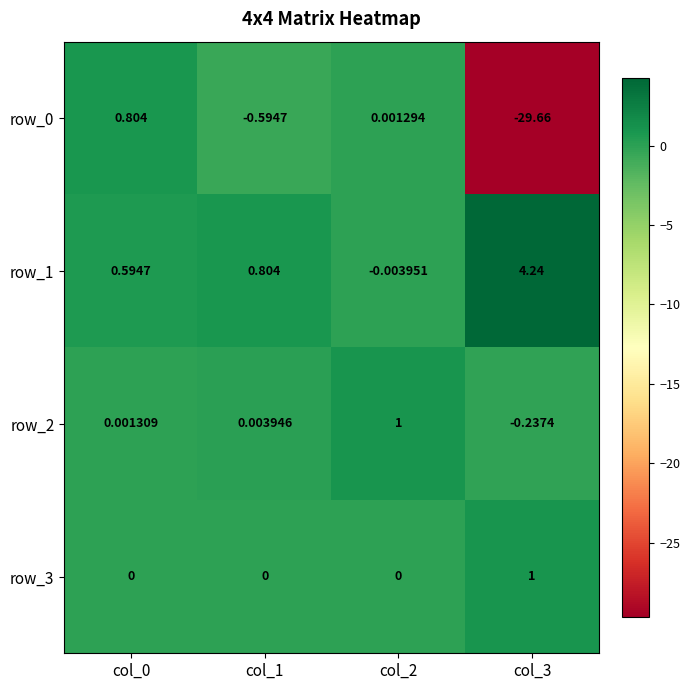

What is the spread (max minus min) of values at col_0?

0.8